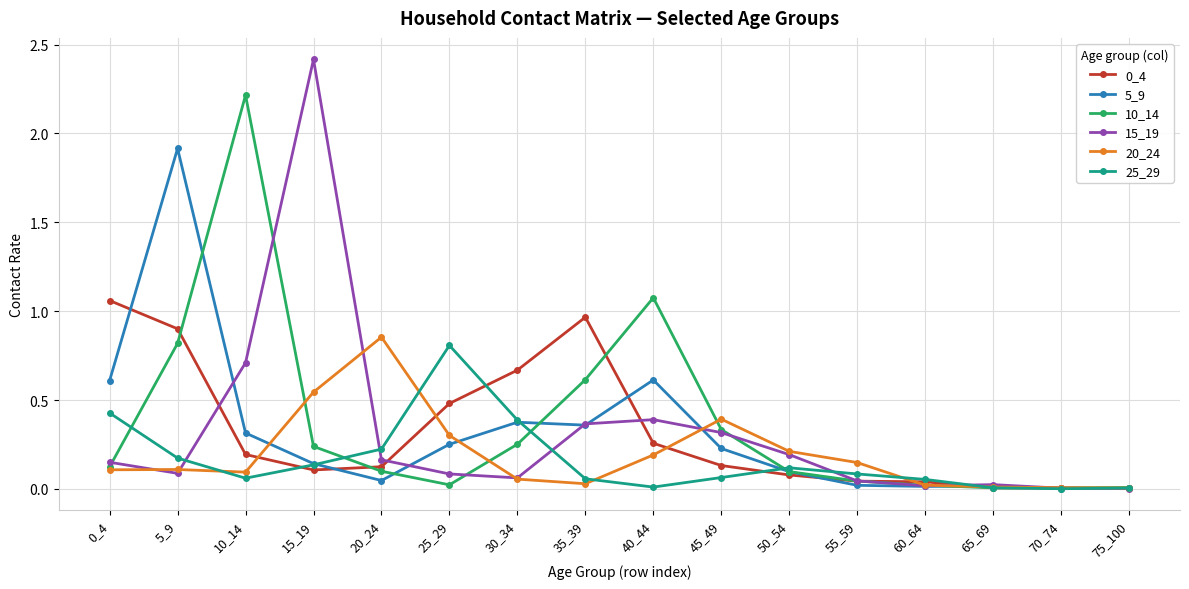

At how many categories does at least one series exceed 1?

5